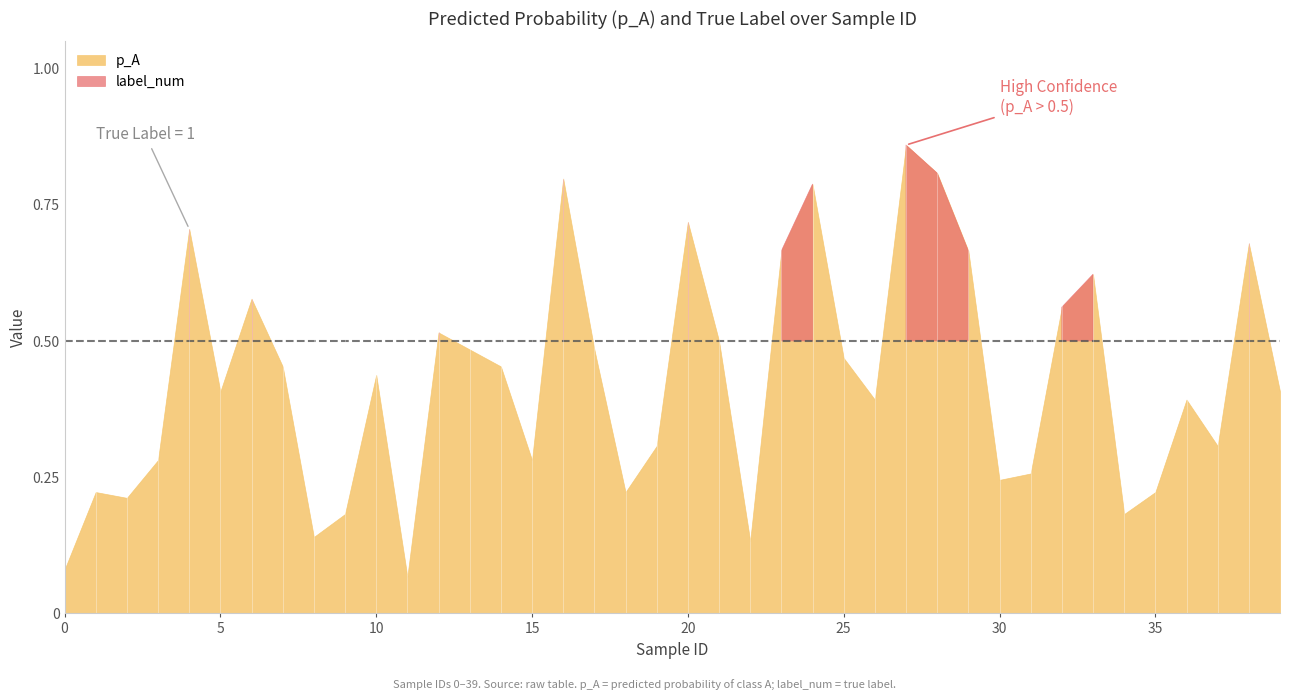

Between 31 and 6, which is larger?

6